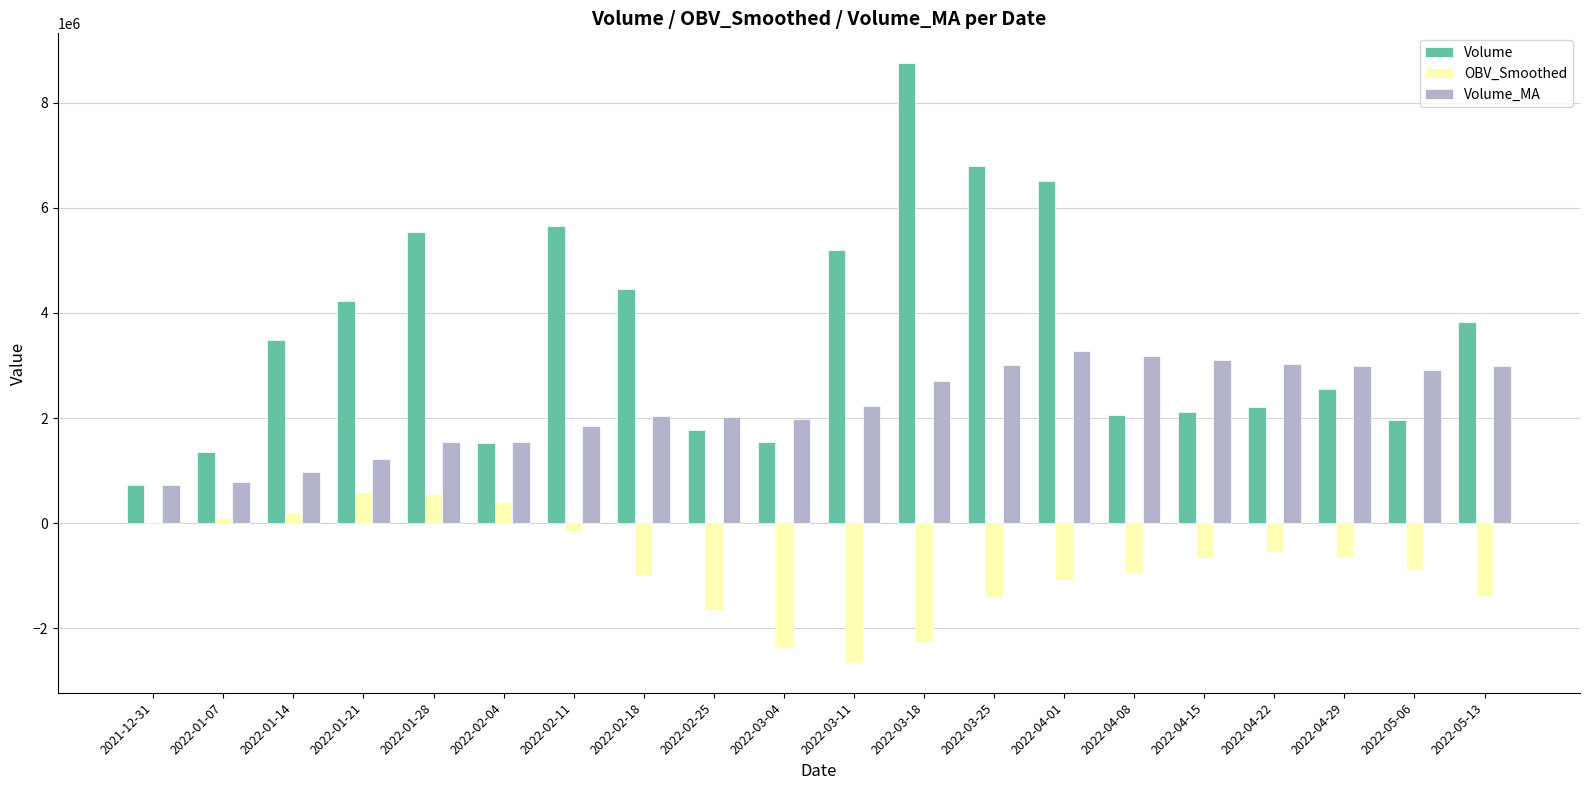

What is the maximum value for OBV_Smoothed?

594220.3